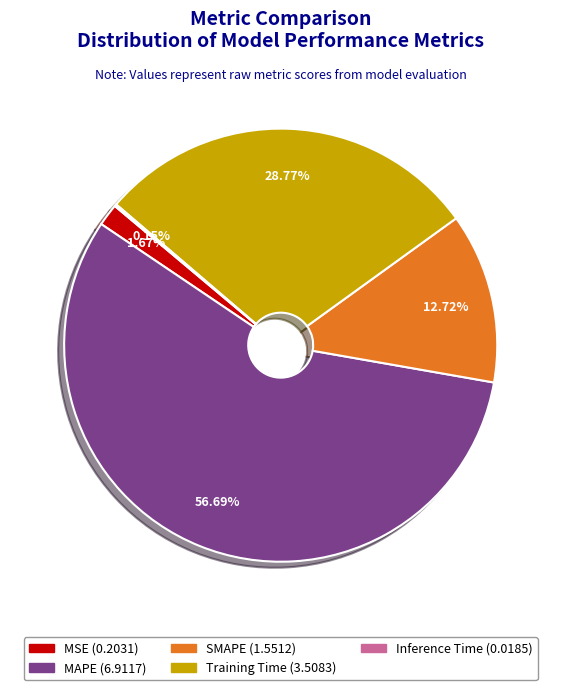

Which slice is the largest?

MAPE